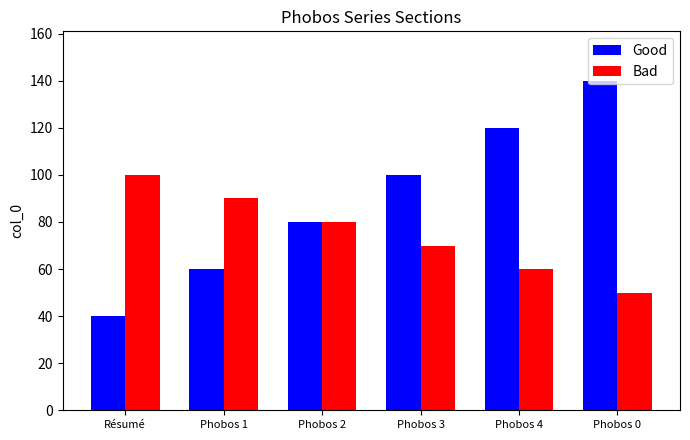

What is the label of the 1st bar from the right?

Phobos 0